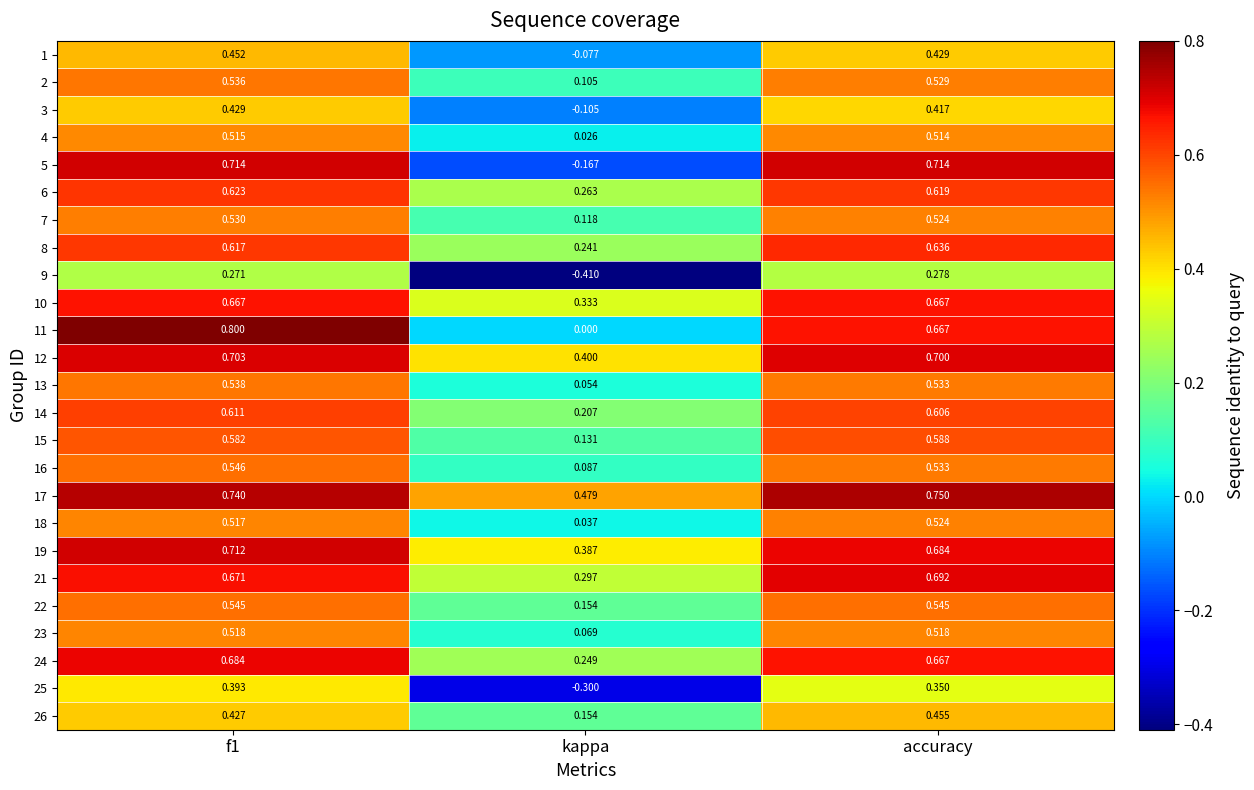

At f1, list the series in order from smallest to largest.

9, 25, 26, 3, 1, 4, 18, 23, 7, 2, 13, 22, 16, 15, 14, 8, 6, 10, 21, 24, 12, 19, 5, 17, 11